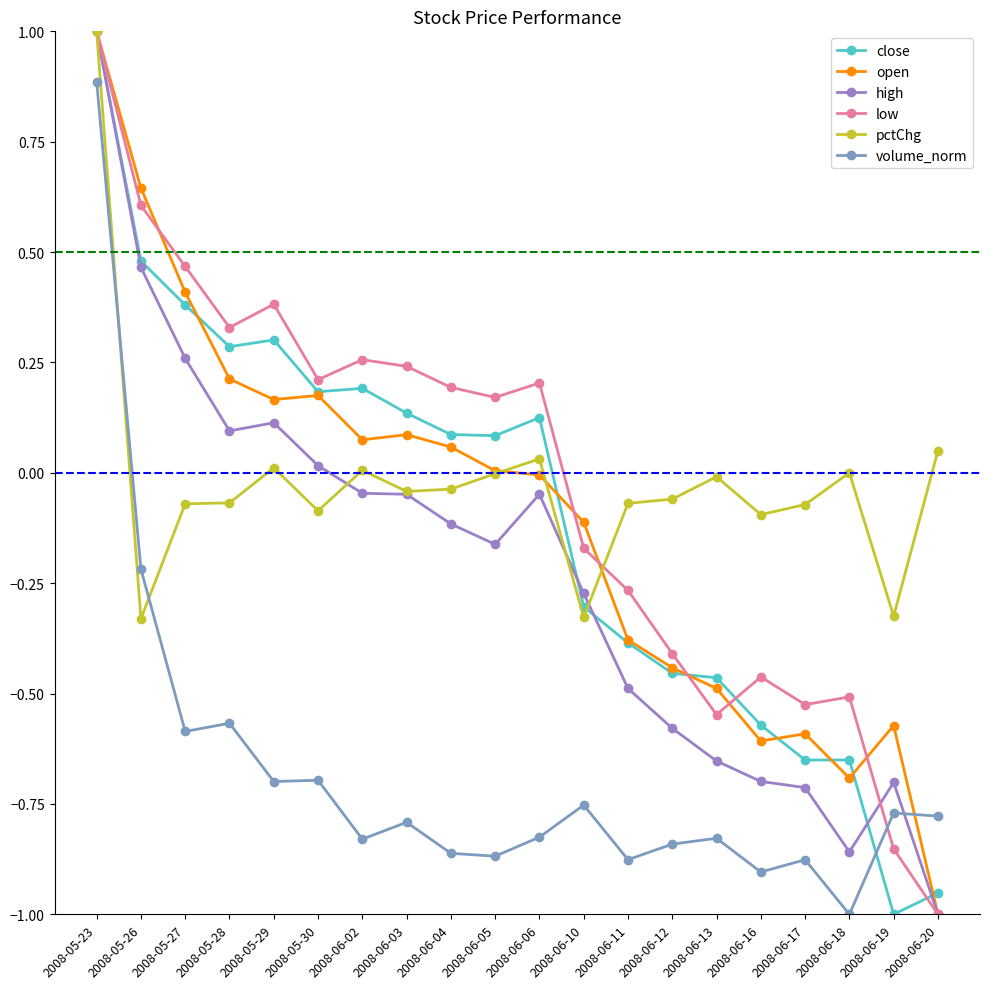

The value of close at 2008-06-10 is -0.3. True or false?

True